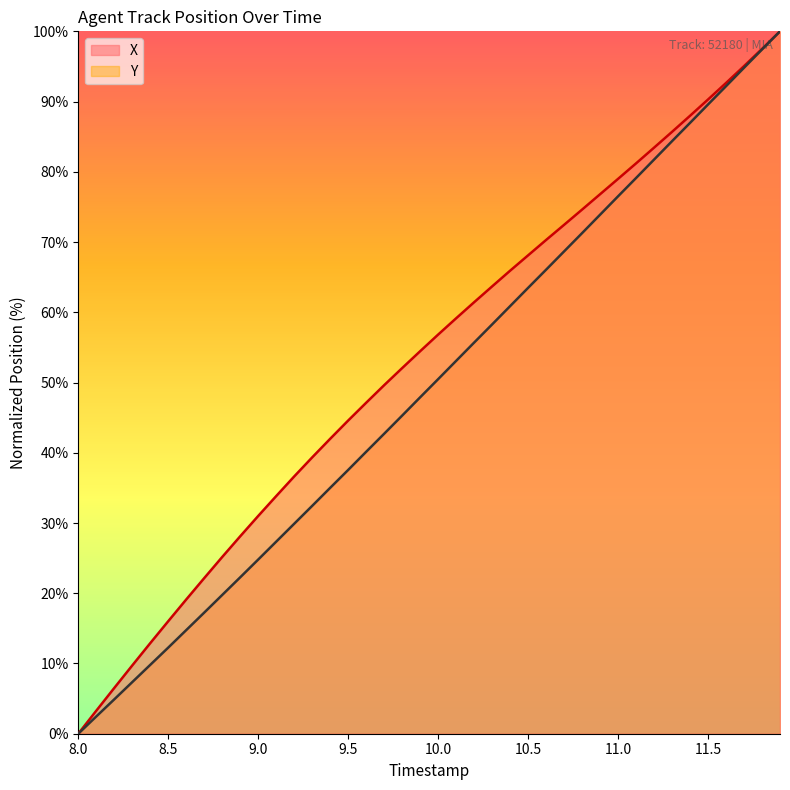

The value of X at 8.5 is 16.0. True or false?

True